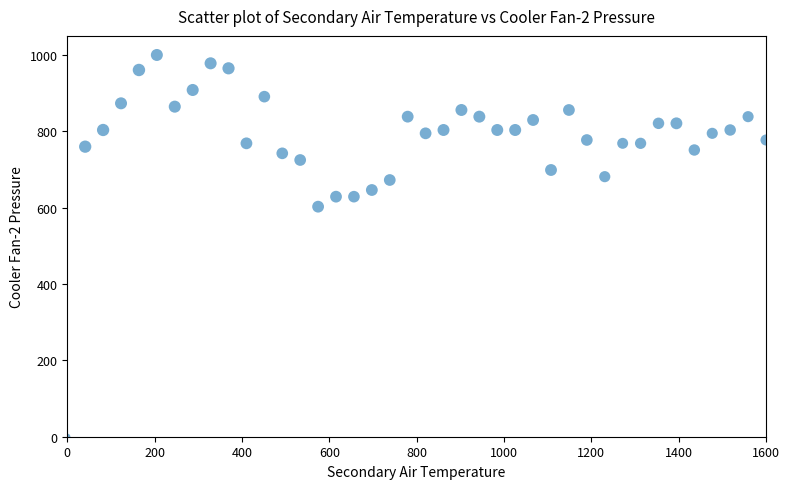

What is the range of Y values (max minus min)?

1000.0